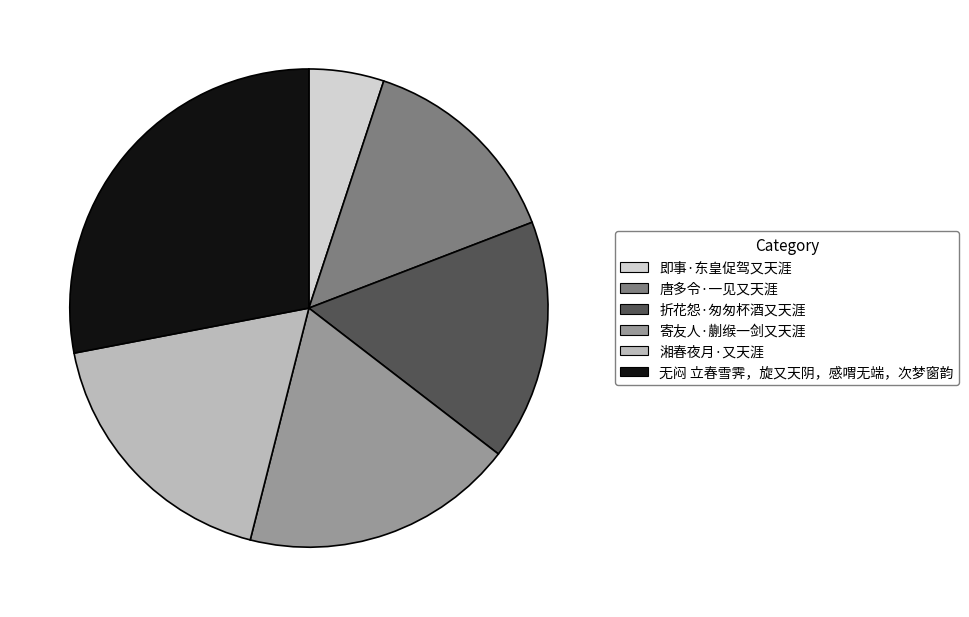

True or false: 无闷 立春雪霁，旋又天阴，感喟无端，次梦窗韵 accounts for 28% of the total.

True